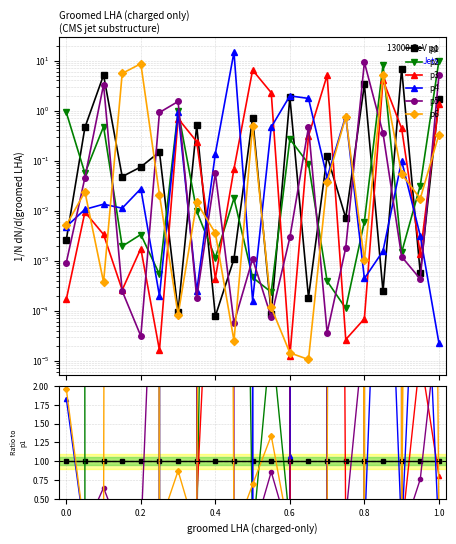

Is this an area chart (filled region under the line)?

No